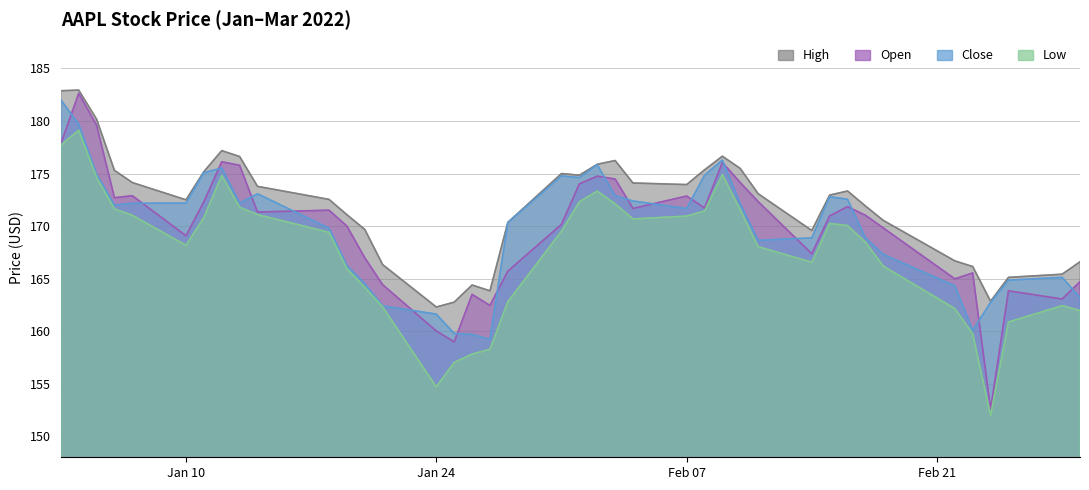

In Low, how many points are lower than both neighbors (excluding endpoints)?

5